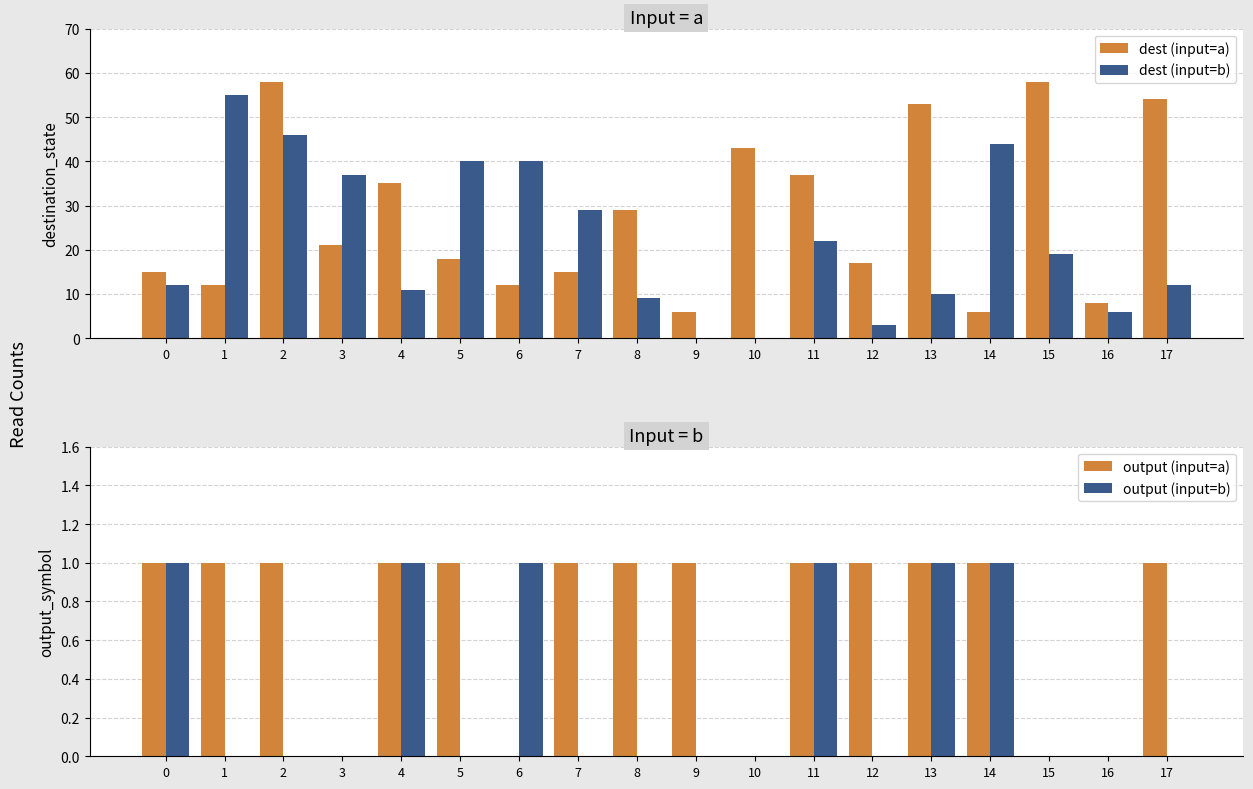

What is the difference between the dest (input=b) values at 4 and 6?

29